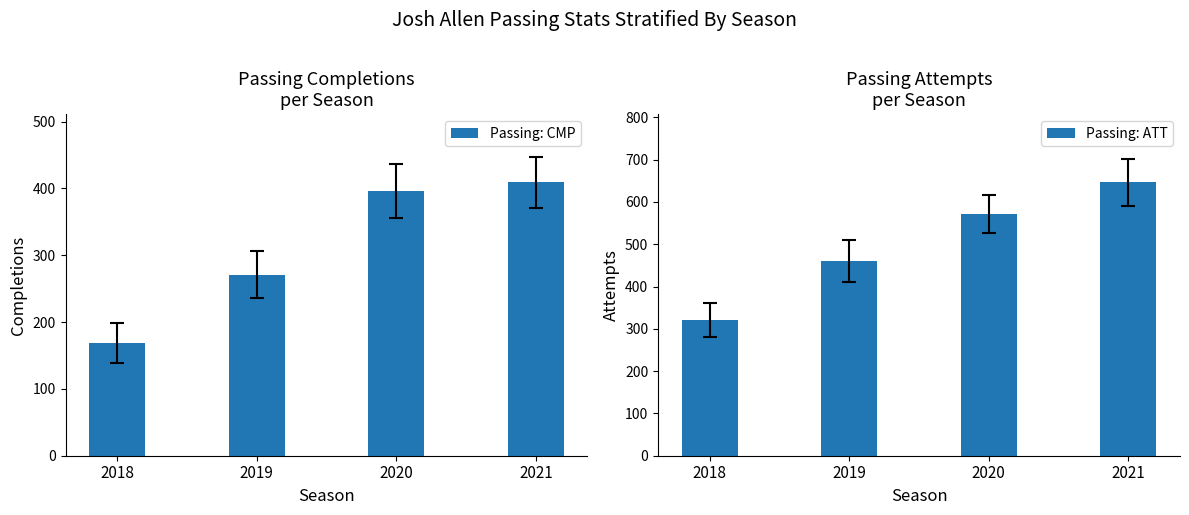

What value does the Passing: ATT series have at 2020, to the nearest 5?

570